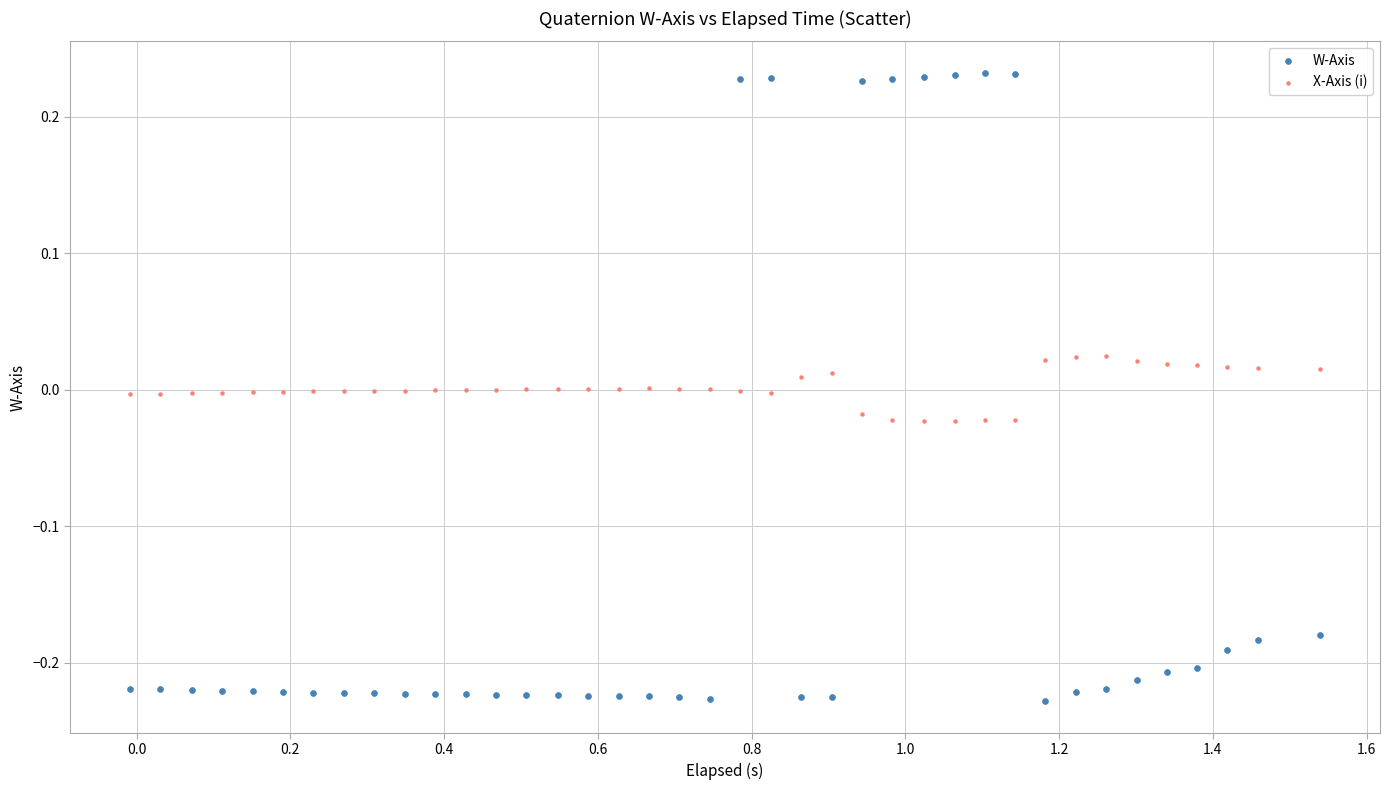

Which series contains the highest Y value?

W-Axis